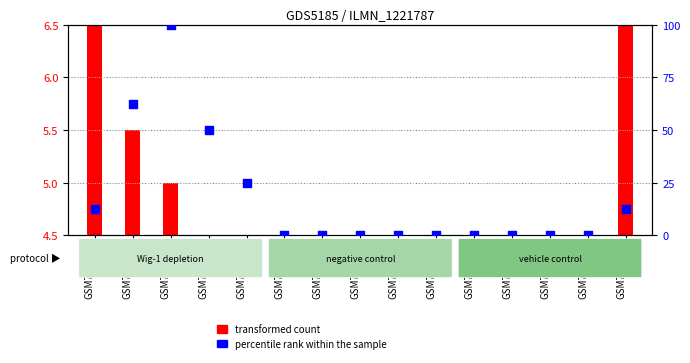

Which series reaches the minimum Y coordinate?

transformed count